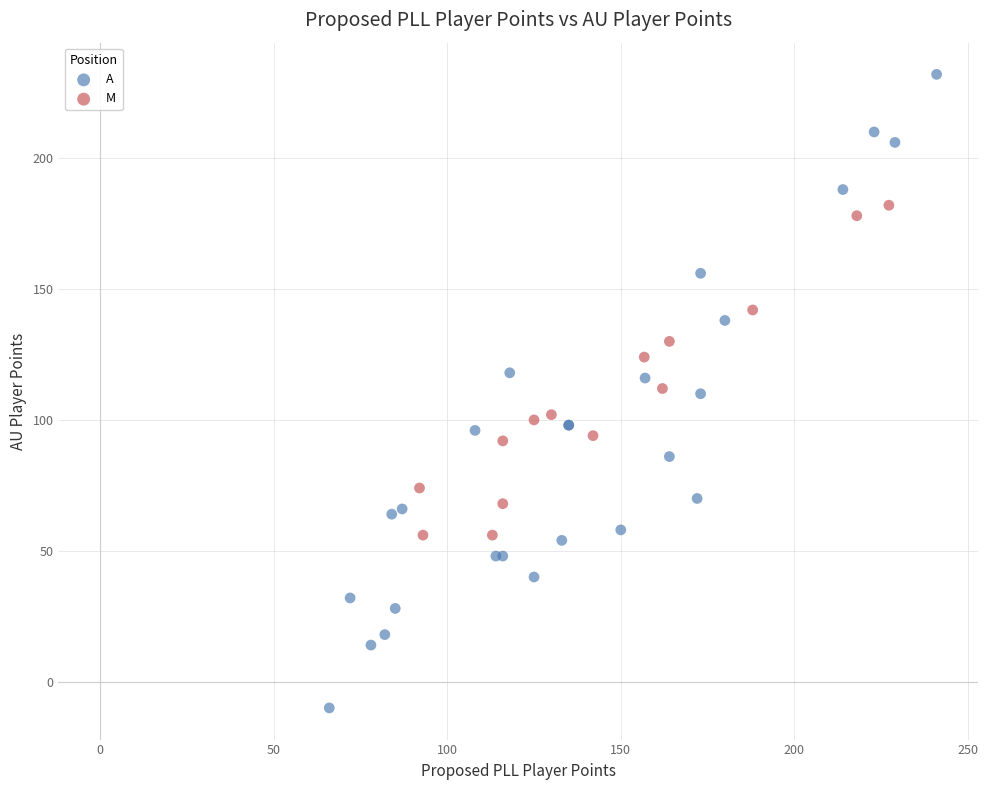

Which series reaches the maximum Y coordinate?

A